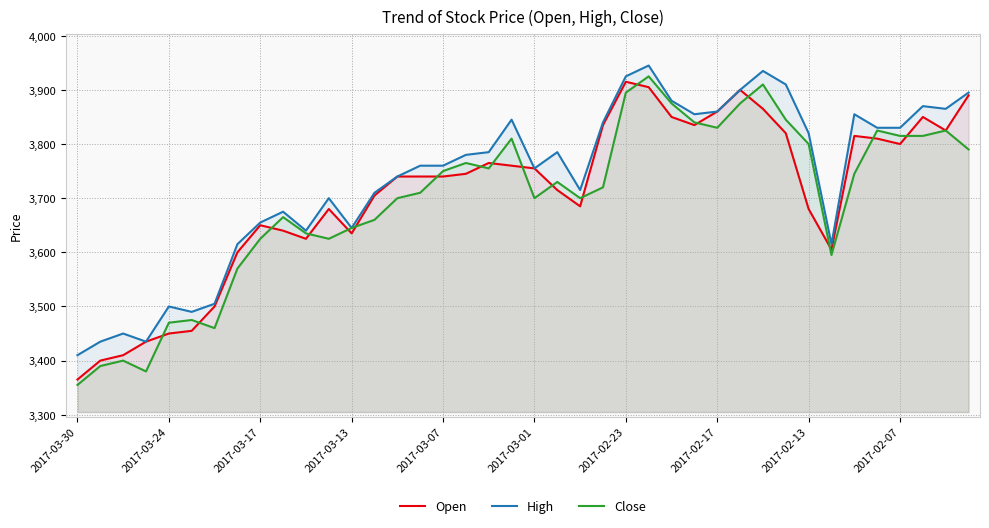

At 18, list the series in order from smallest to largest.

Close, Open, High